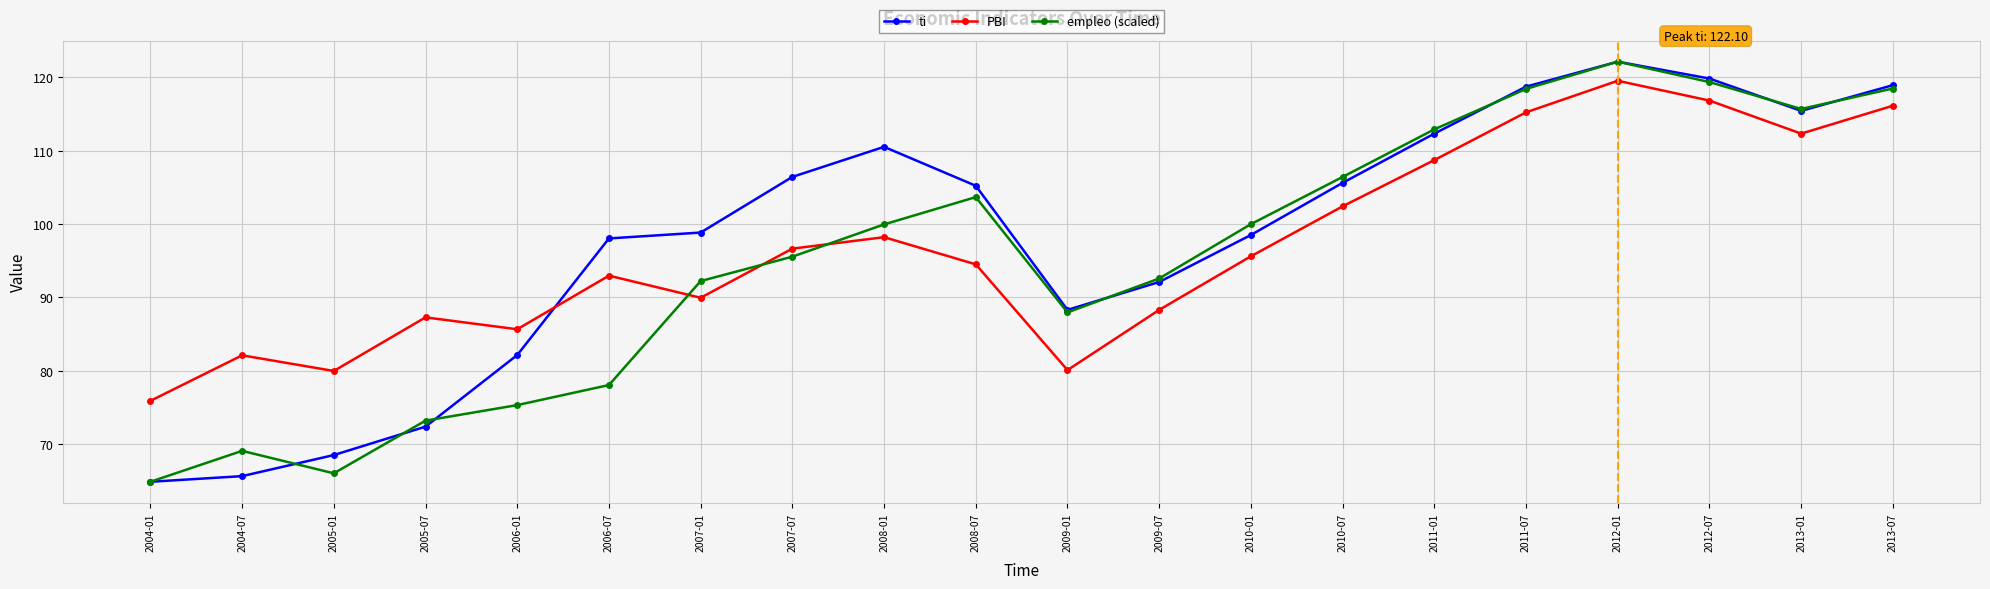

Read the empleo (scaled) value at 2005-01.

66.0